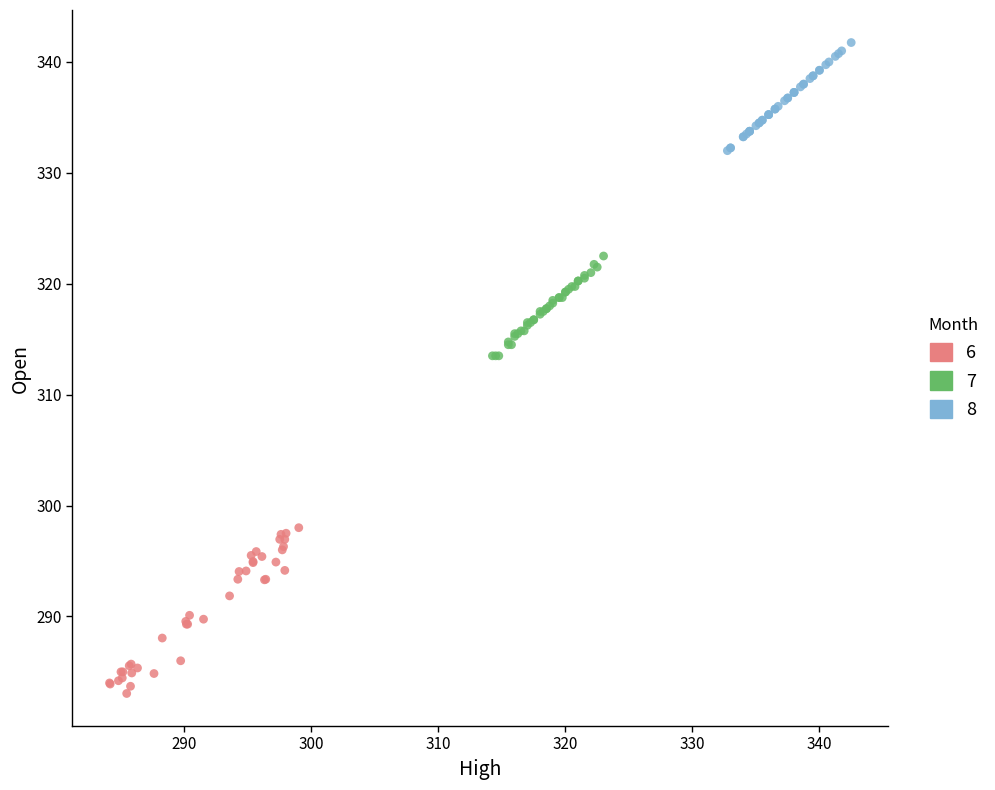

Which series has the largest Y range (max minus min)?

6